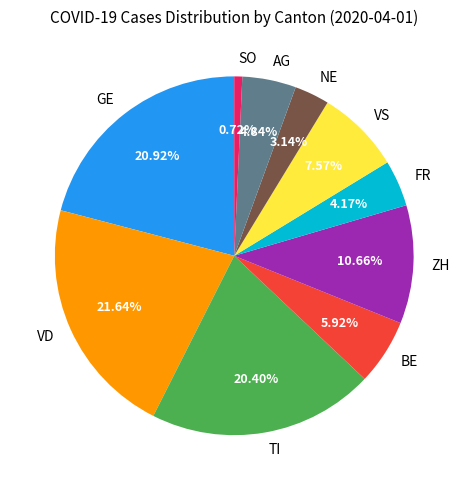

Which category has the smallest portion of the pie?

SO